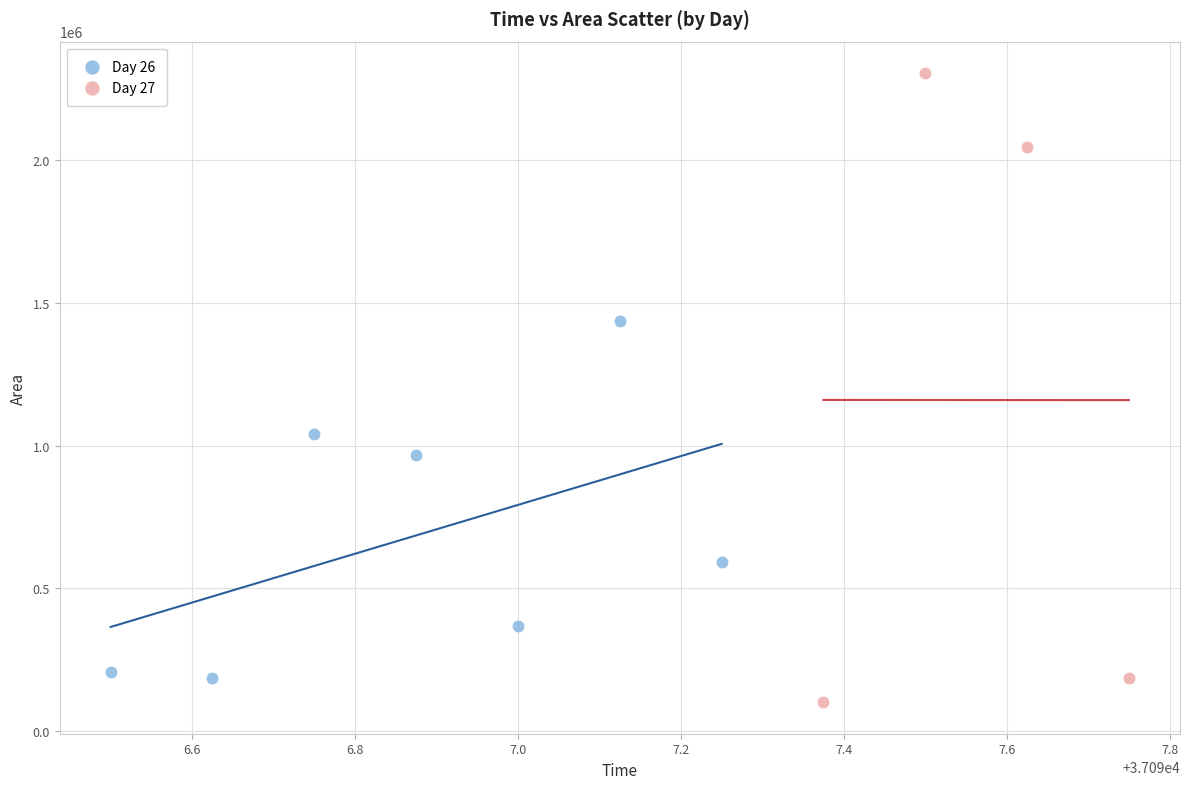

Which series has the widest spread of Y values?

Day 27